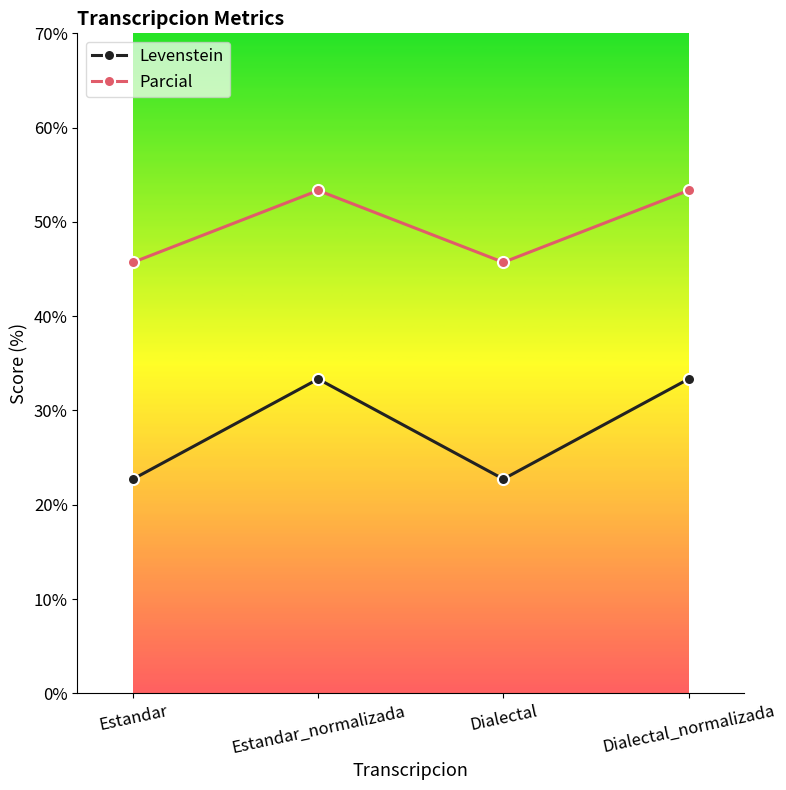

List the series in order of their peak value, highest first.

Parcial, Levenstein